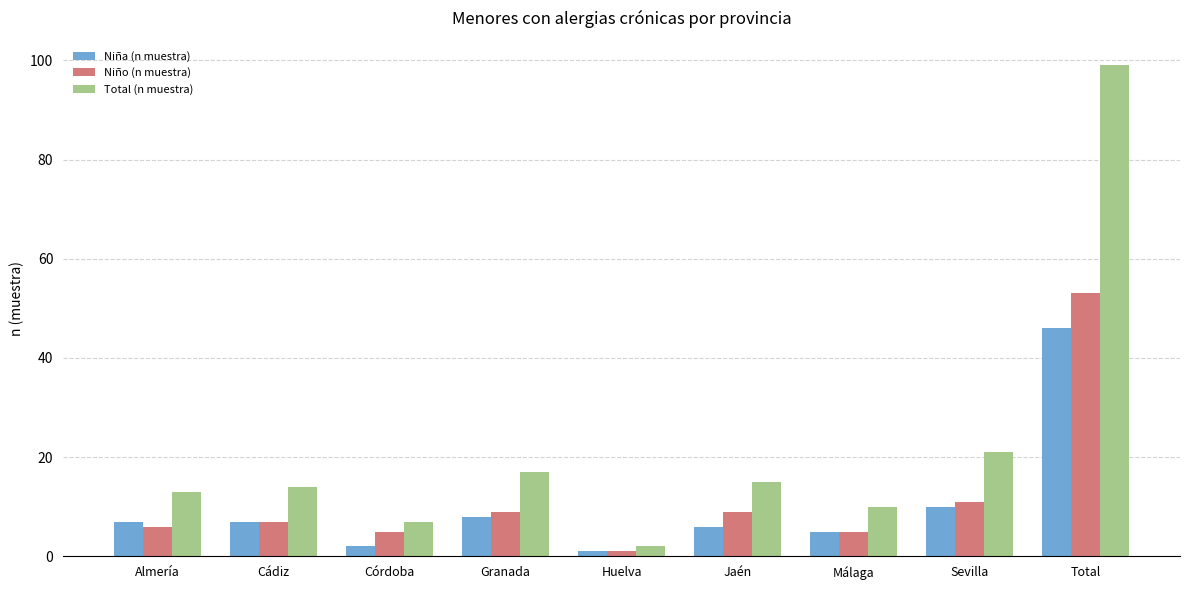

What position from the left is Málaga?

7